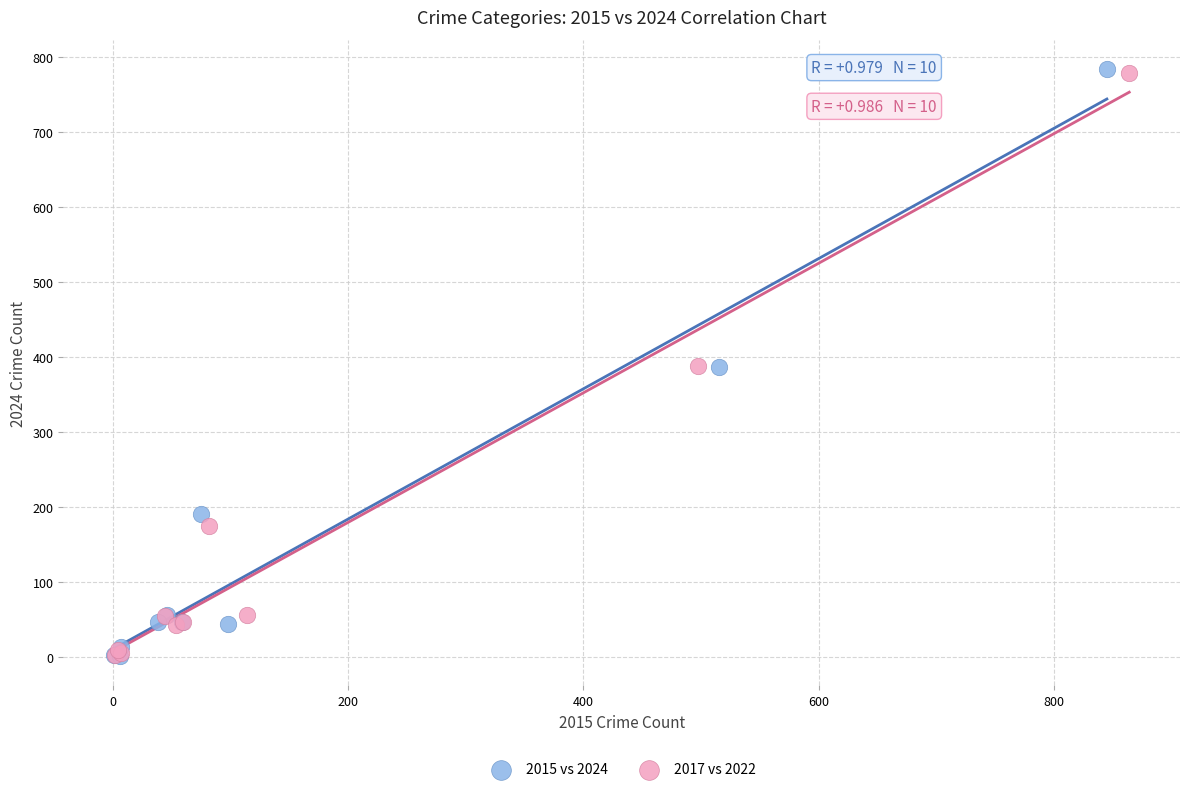

Which series has the largest Y range (max minus min)?

2015 vs 2024